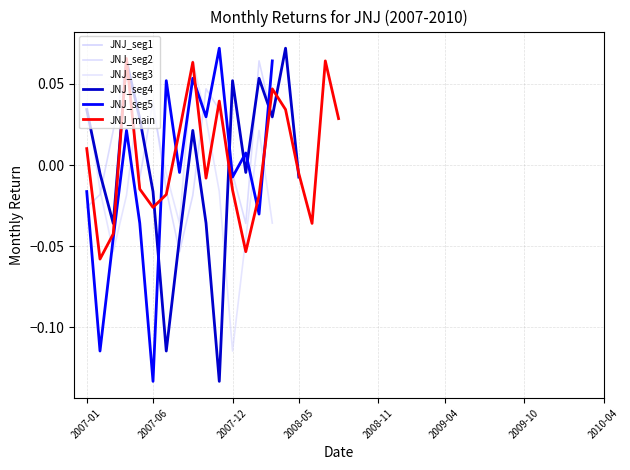

Where is the first local maximum?

2007-04